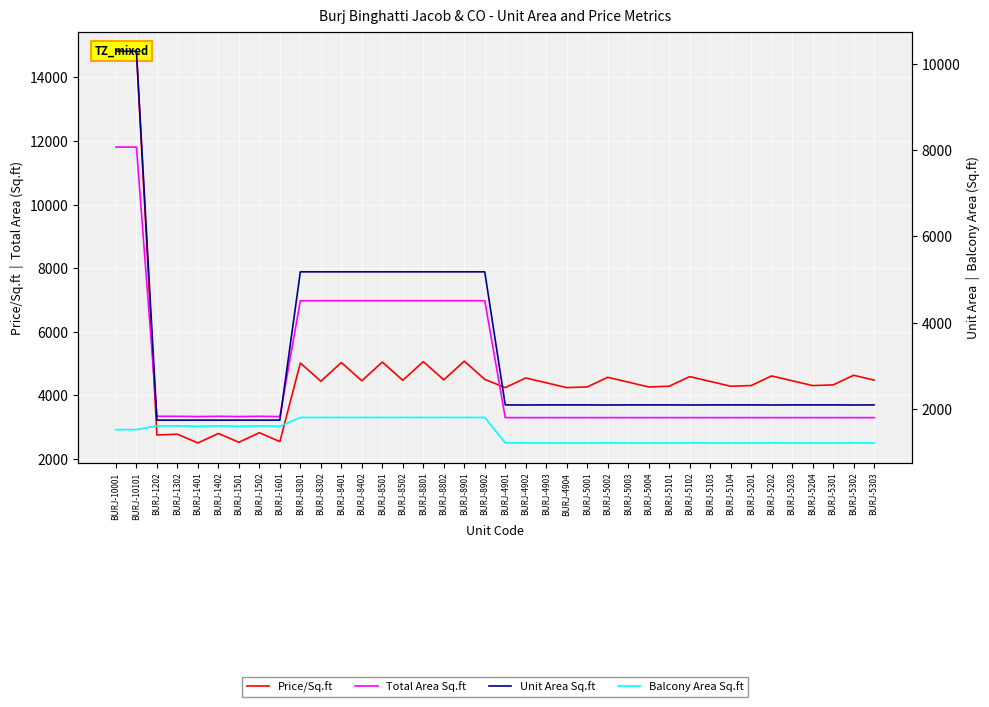

What is the value of the Unit Area Sq.ft point at the 13th from the left?

5176.4